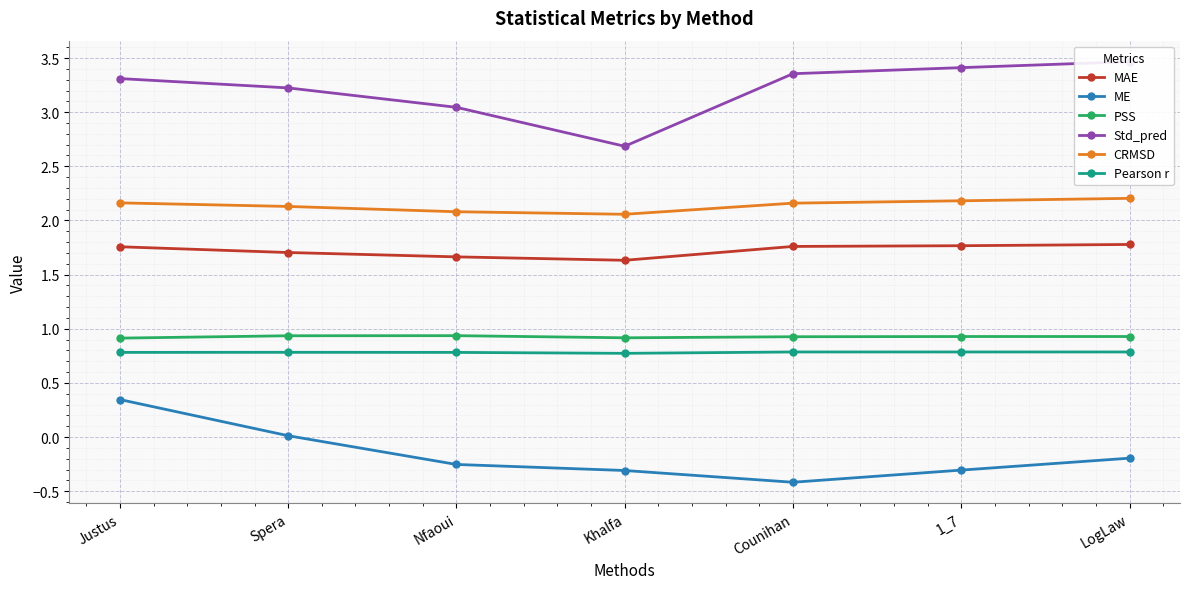

Is it true that PSS equals 1.4 at Khalfa?

False